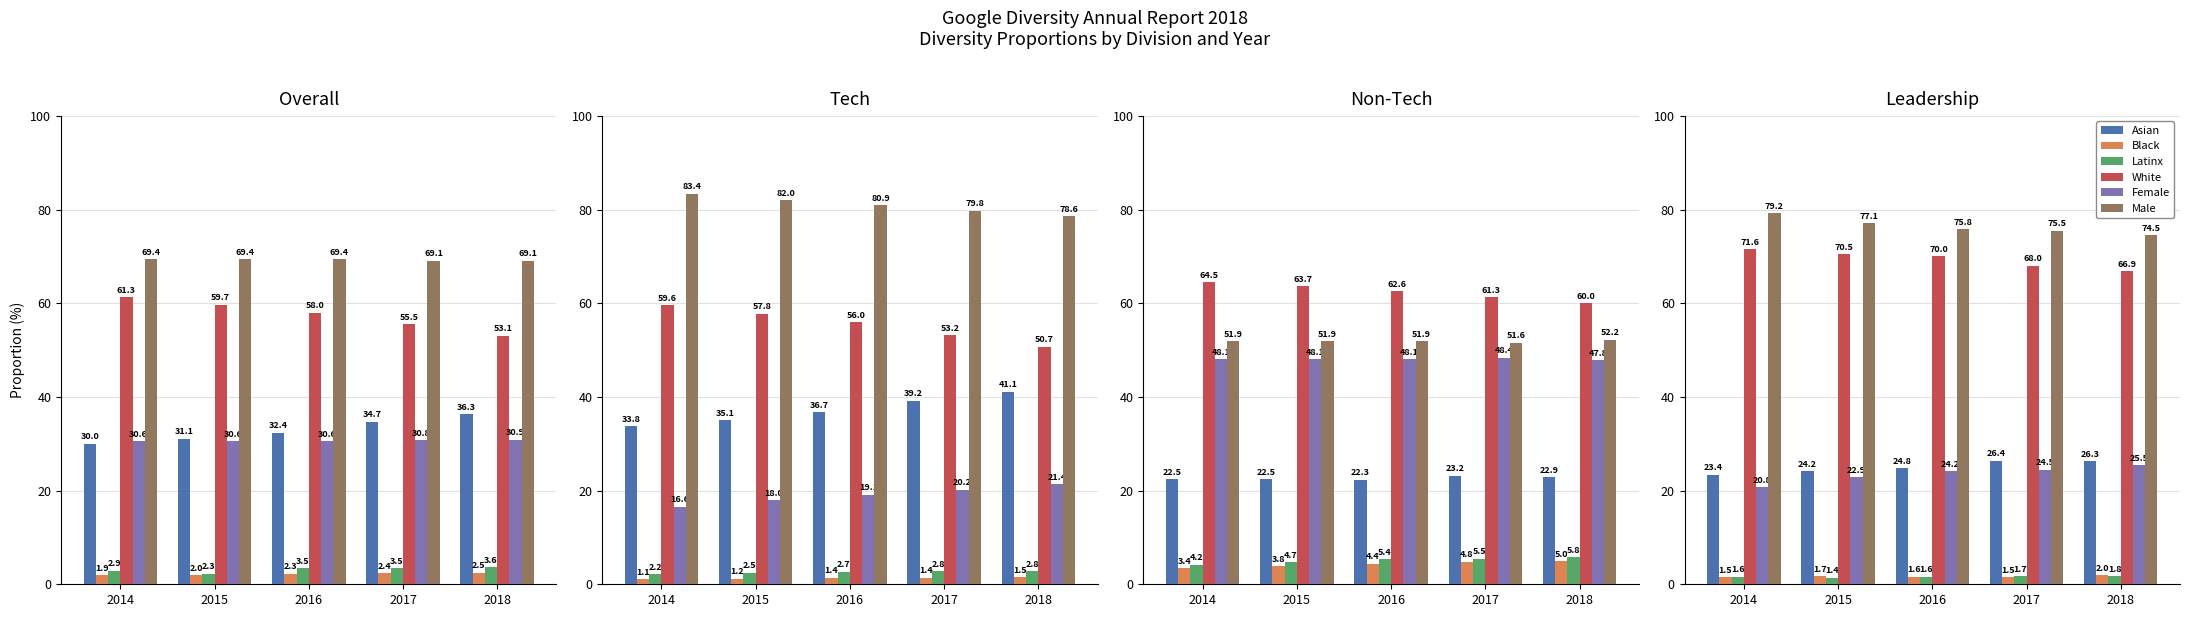

What is the value of the White bar at the 3rd from the left?

70.0